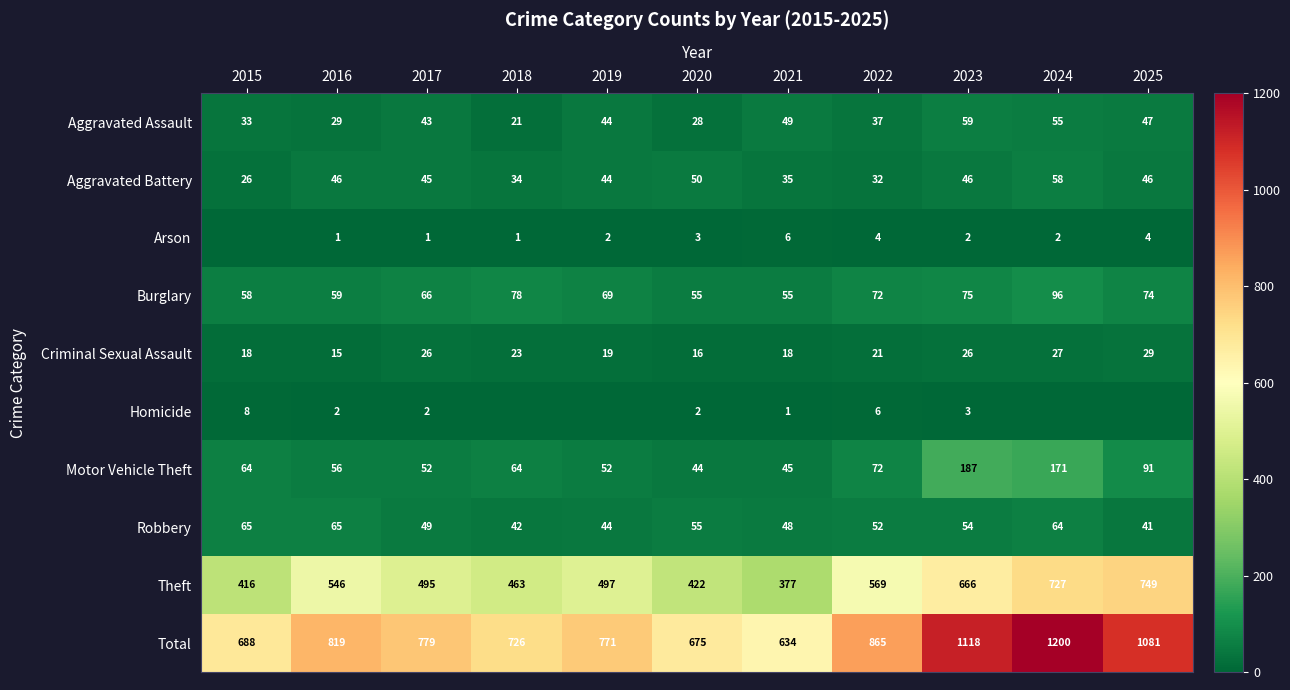

At which label is Total closest to 917?

2022